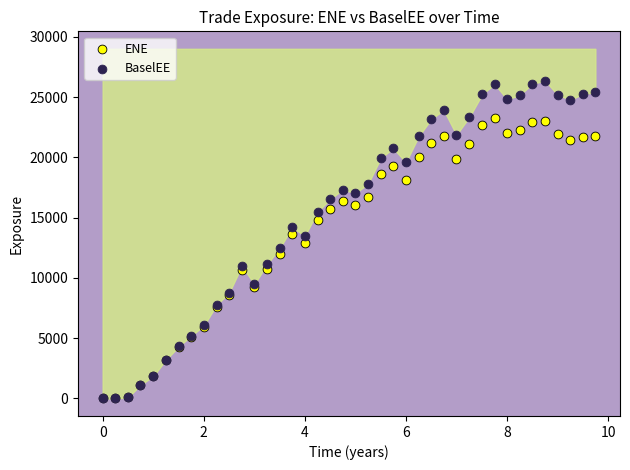

Which series has the largest Y range (max minus min)?

BaselEE